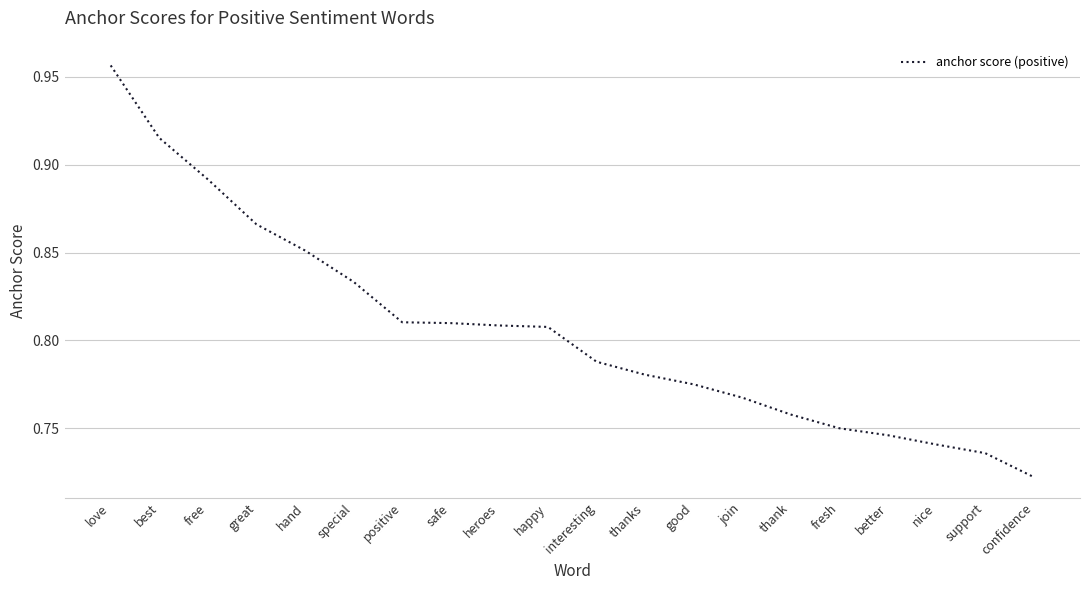

At which category does the chart reach its minimum across all series?

confidence